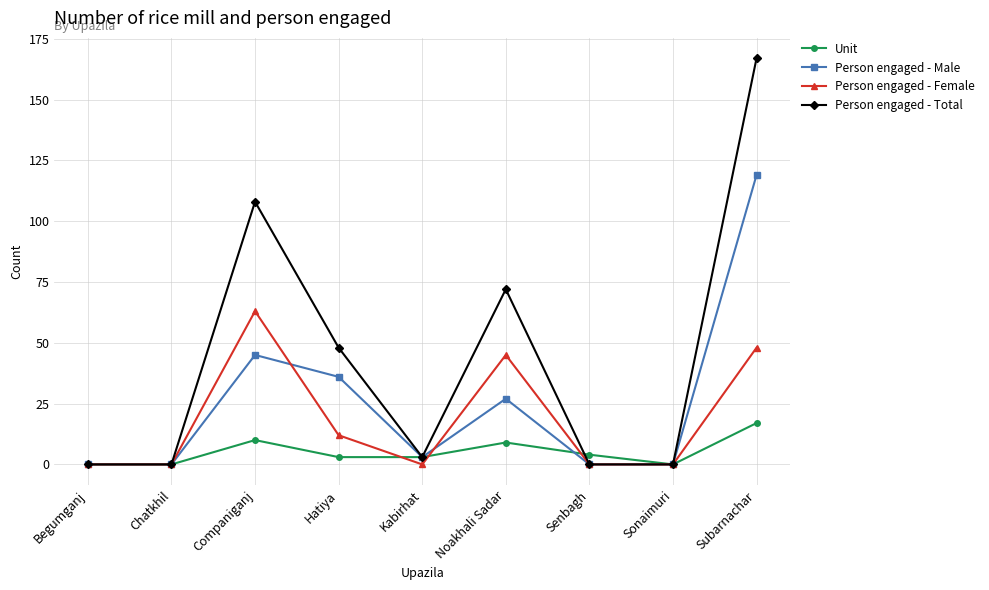

Which series has the widest spread of values?

Person engaged - Total